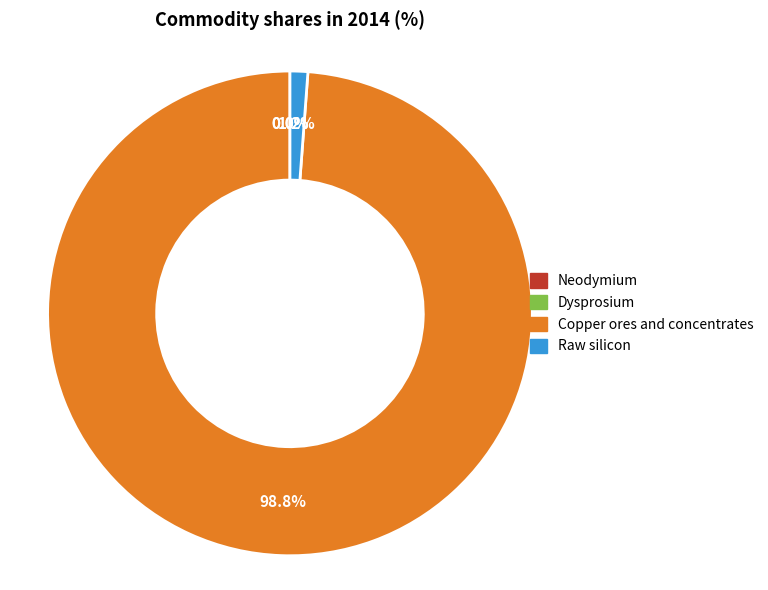

Which slice is the largest?

Copper ores and concentrates